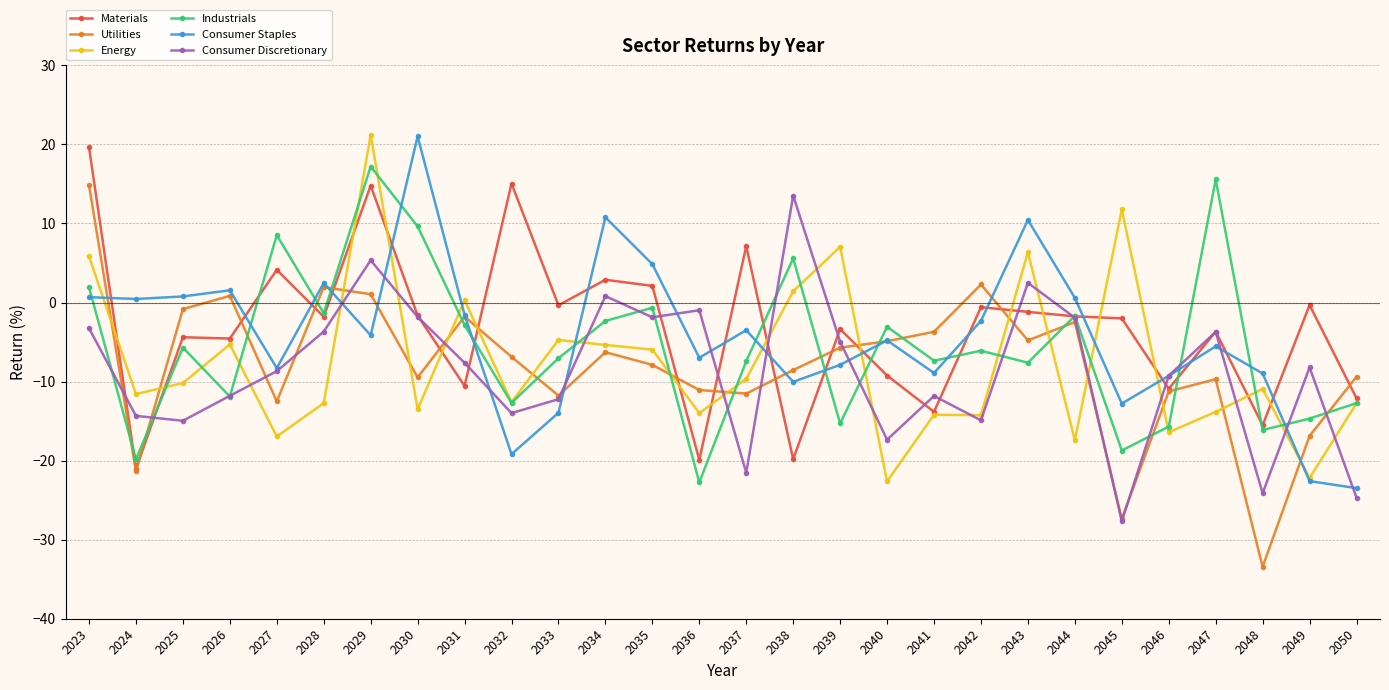

How many data points in Consumer Discretionary are less than -8?

15